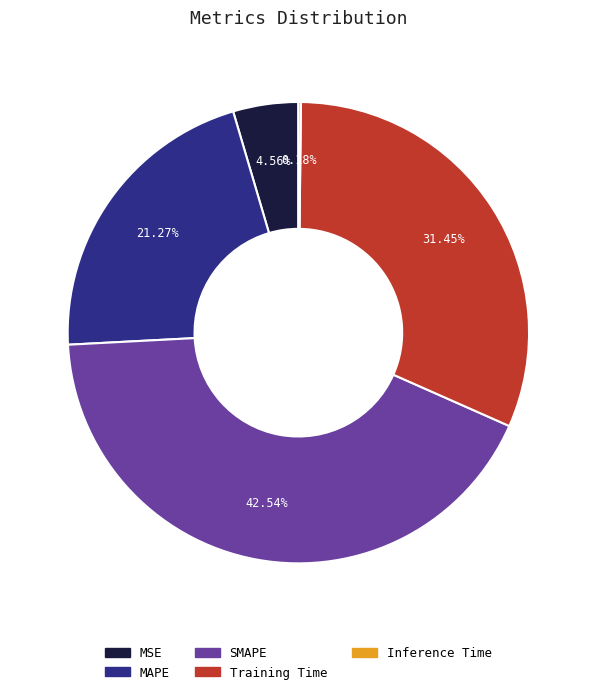

Is there any slice that represents more than half of the pie?

No